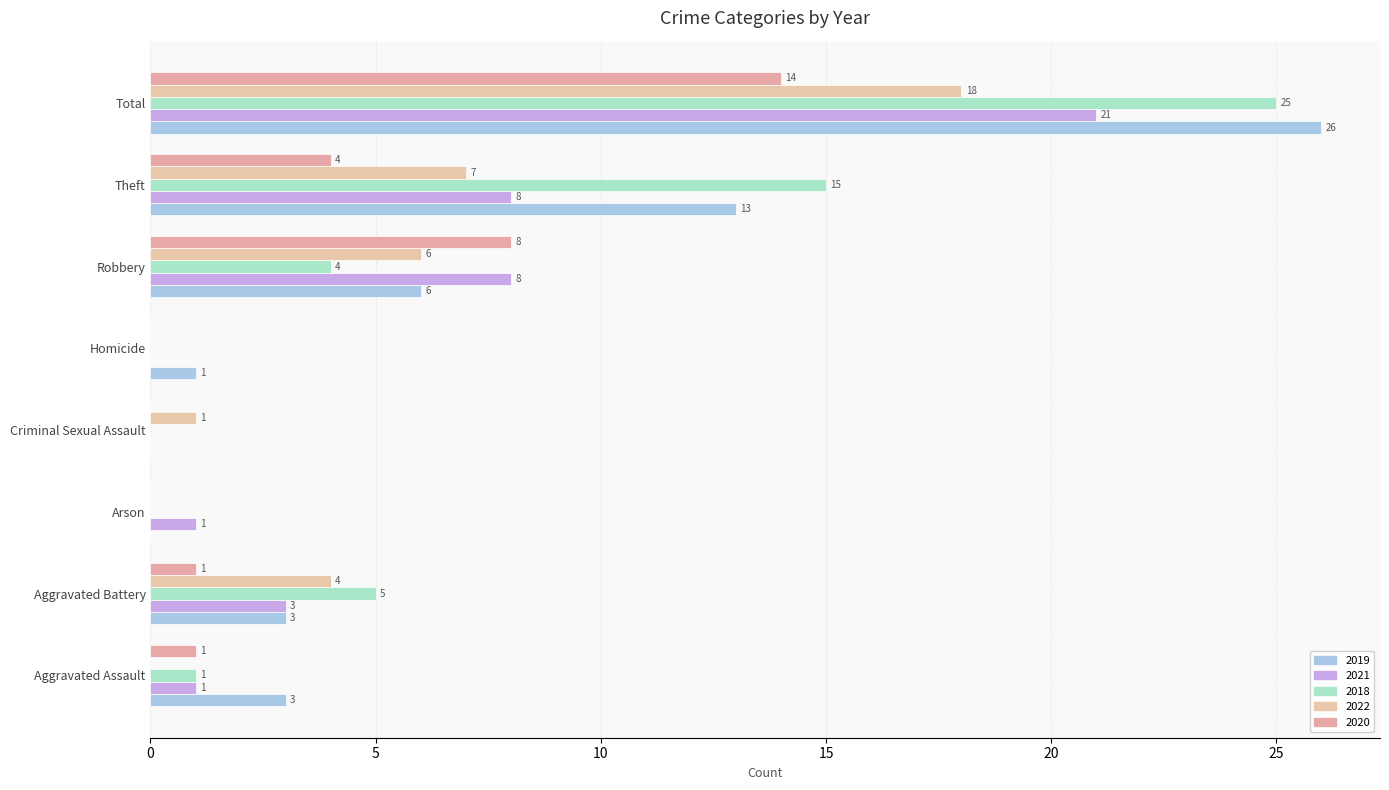

What position from the right is Robbery?

3